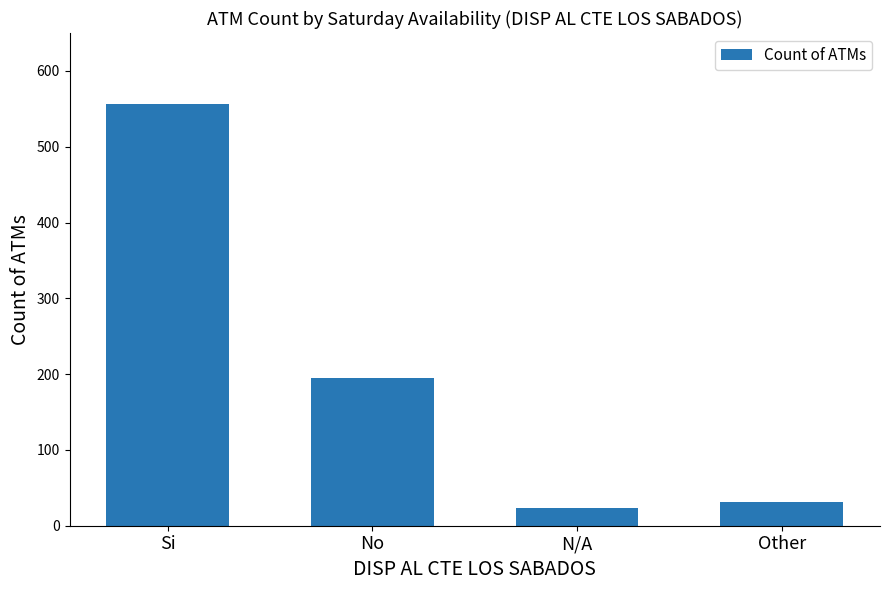

Which category has the highest value across all series?

Si